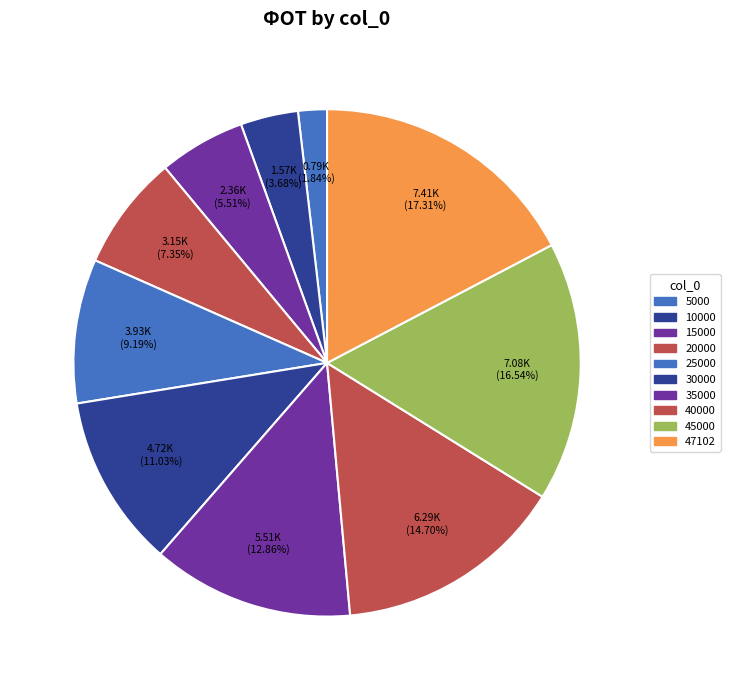

Count the number of slices in the pie.

10